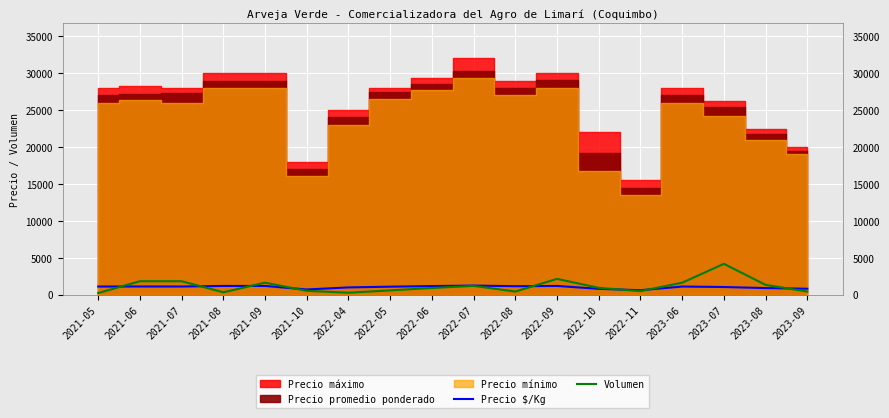

Read the Precio $/Kg value at 2021-06, to the nearest 50.

1100